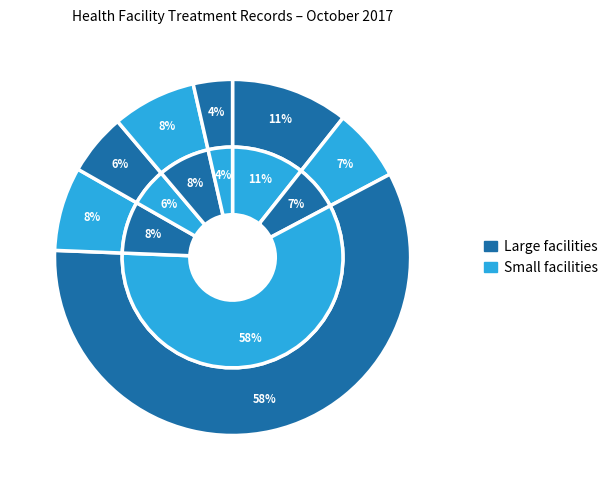

What is the ratio of the value at Kaande HP to the value at Nasange HP?

0.5